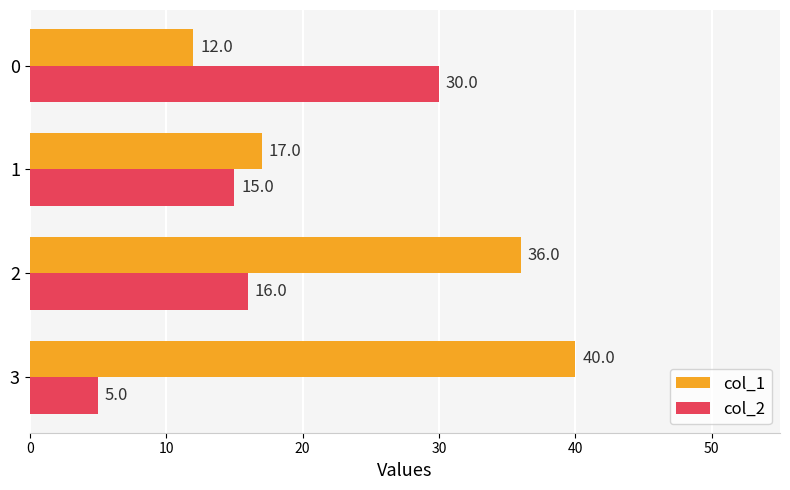

Which series changed the most between 2 and 3?

col_2